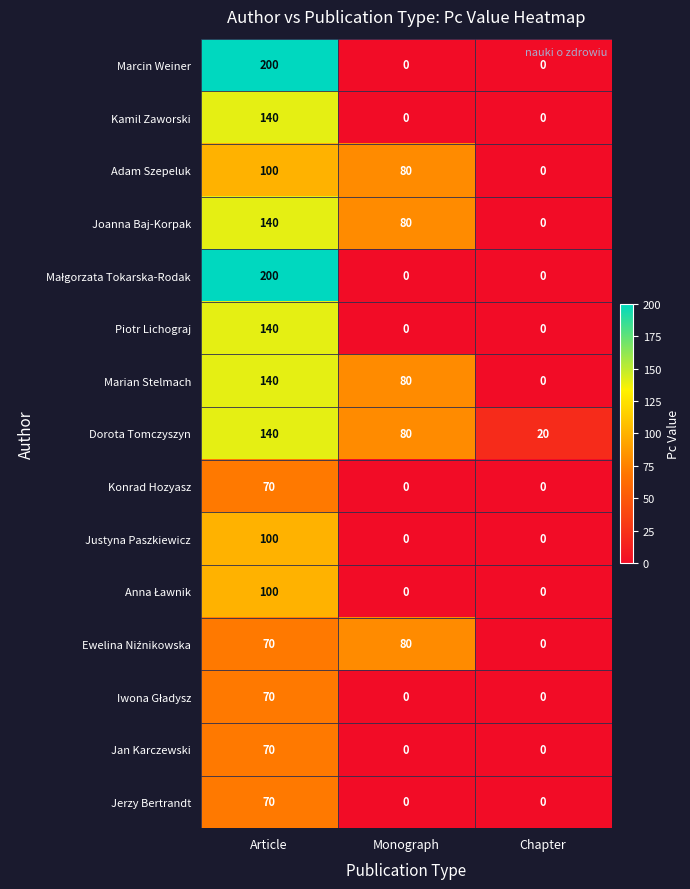

Which category has the lowest value in the Marian Stelmach series?

Chapter